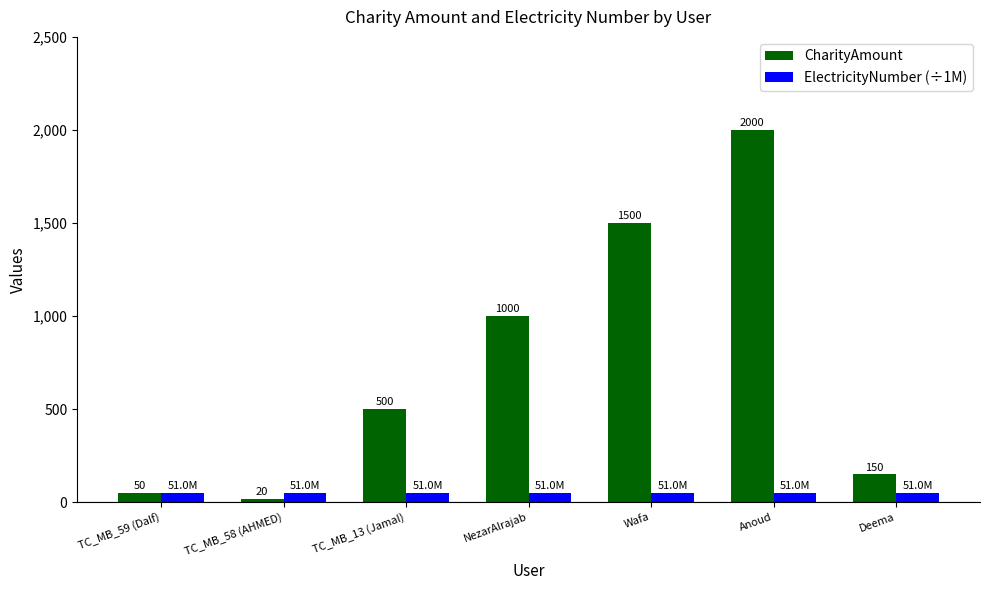

What is the approximate value of ElectricityNumber (÷1M) at TC_MB_59 (Dalf)?

51.0